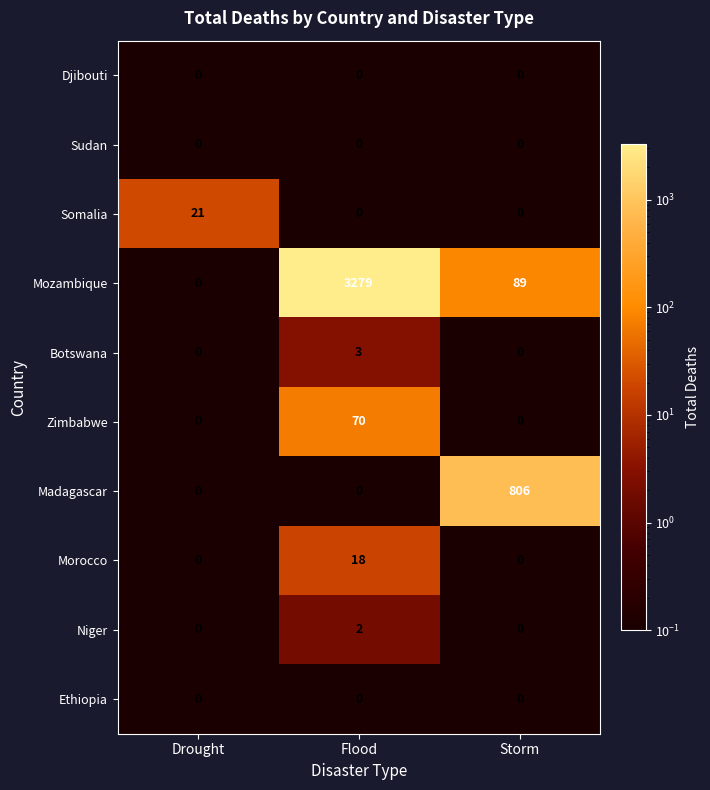

What is the maximum value shown in the chart?

3279